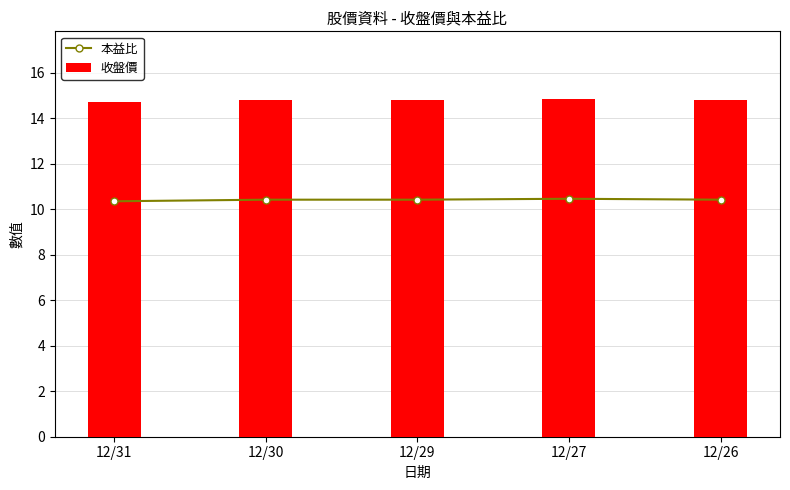

What is the difference between the highest and lowest values at 12/31?

4.3